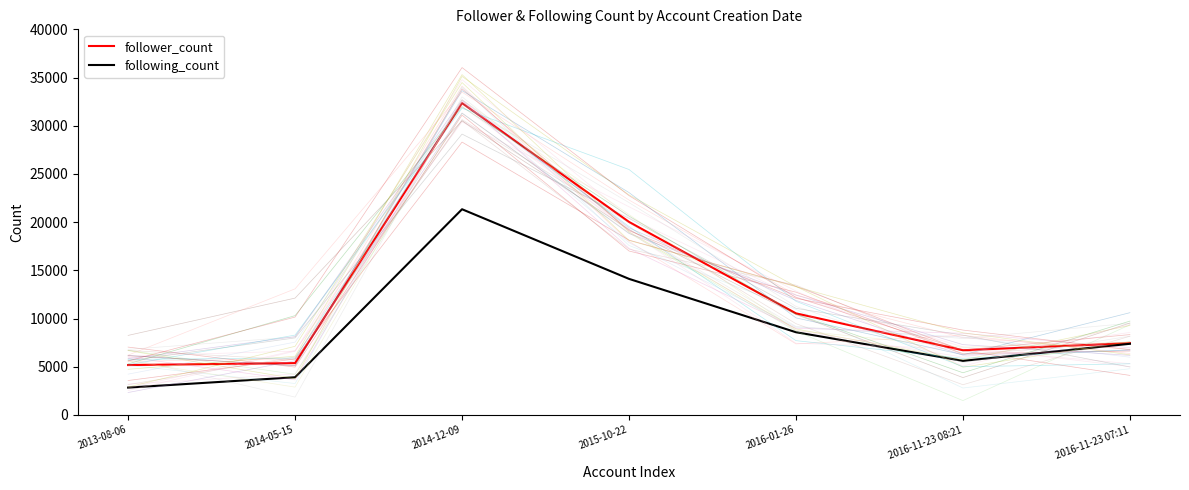

Which series changed the most between 2016-01-26 and 2016-11-23 08:21?

follower_count